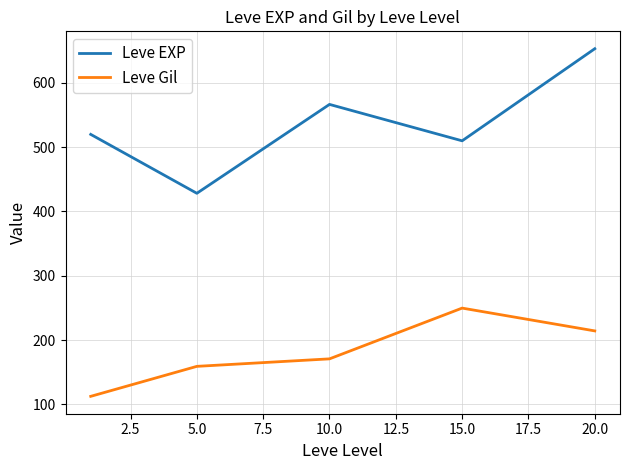

Which series has the largest total across all categories?

Leve EXP